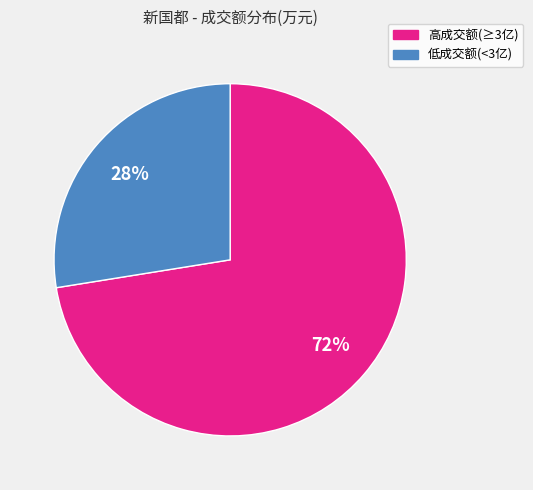

To the nearest percent, what is the combined percentage of 高成交额(≥3亿) and 低成交额(<3亿)?

100%